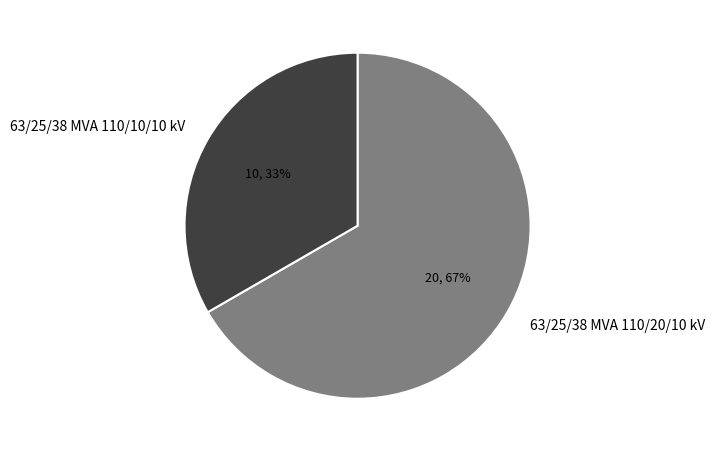

Is there any slice that represents more than half of the pie?

Yes